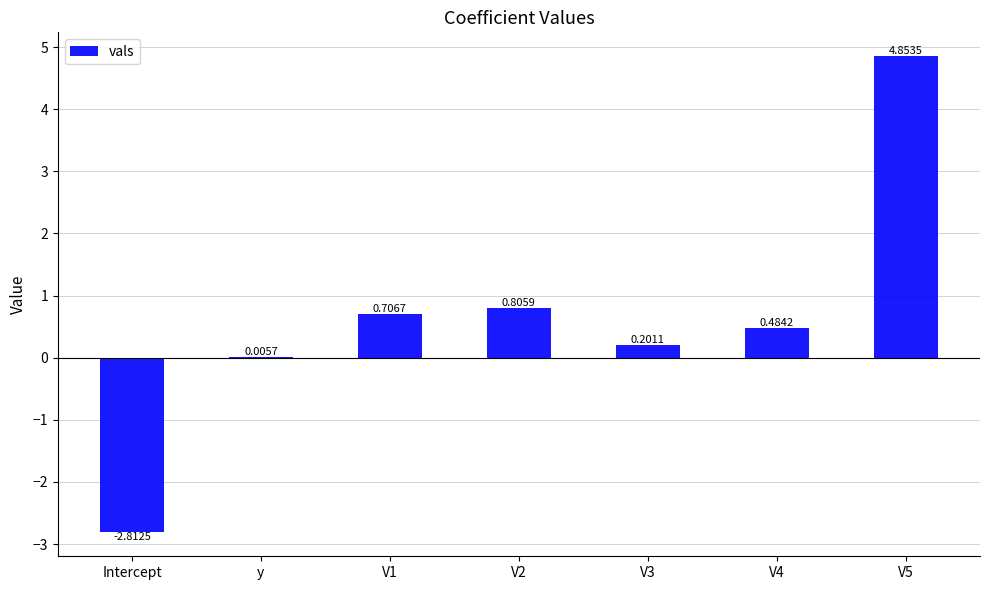

What is the change in value from Intercept to V1?

+3.5